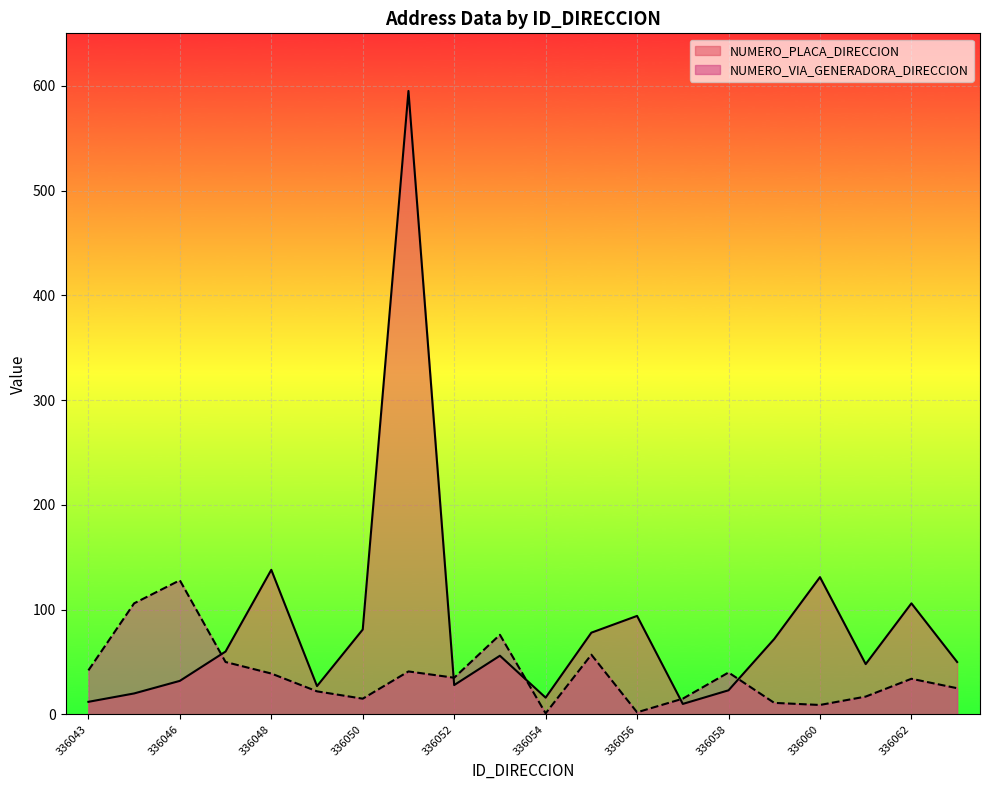

Is it true that NUMERO_PLACA_DIRECCION equals 5 at 336058?

False